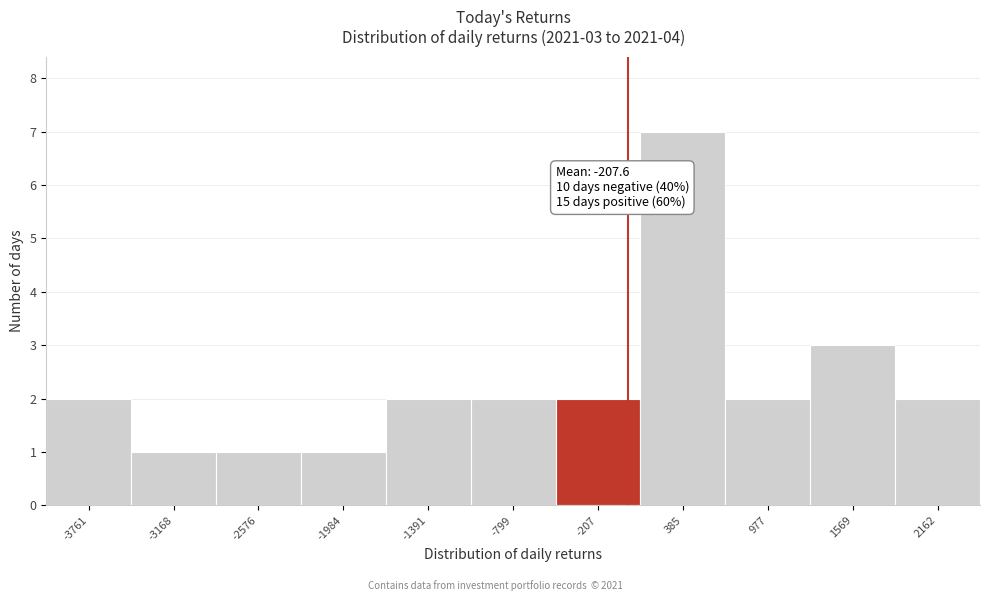

Over which range of the x-axis is the bar tallest?

100 to 700